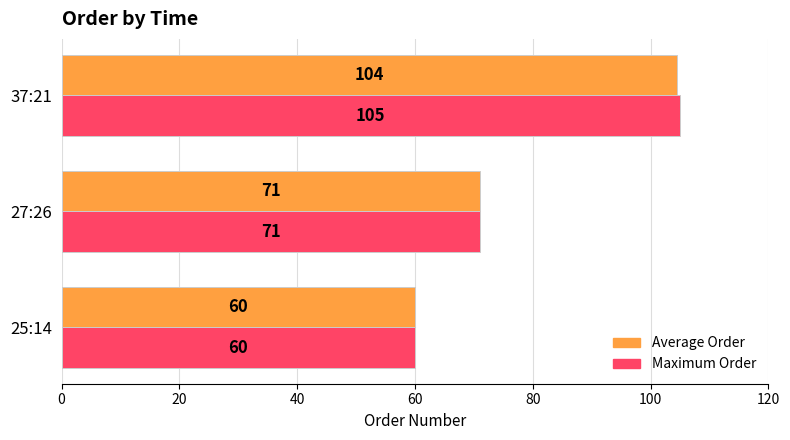

The value of Maximum Order at 37:21 is 105.0. True or false?

True